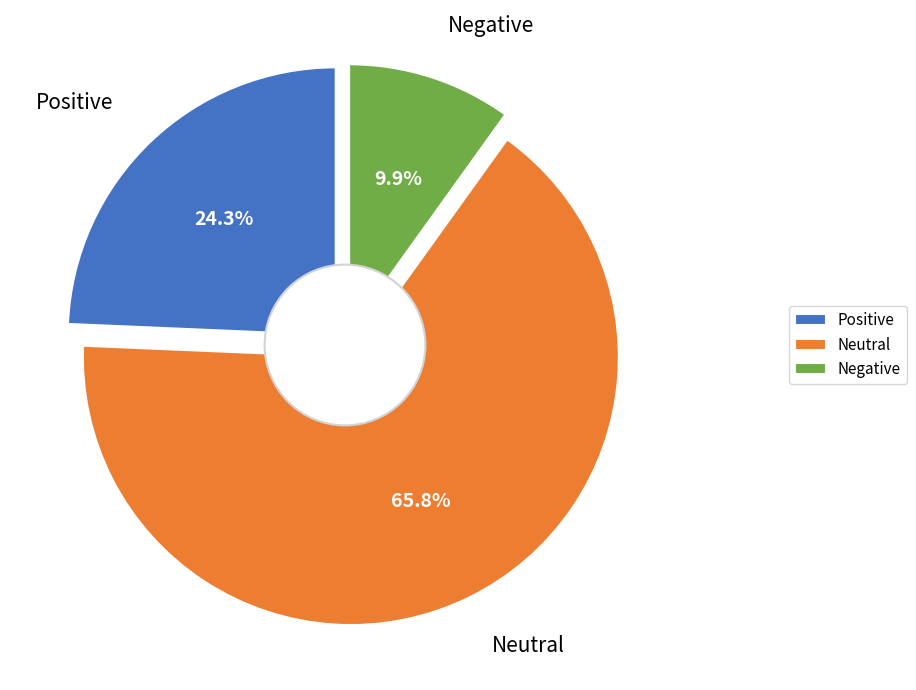

What percentage is the Positive slice, to the nearest percent?

24%